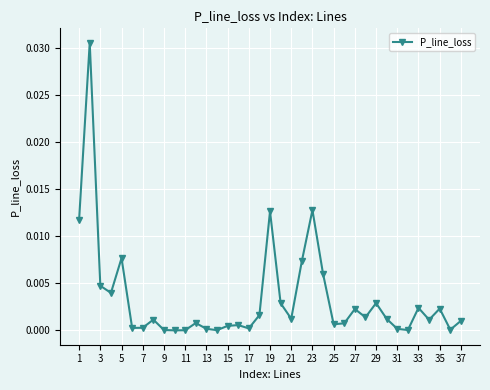

True or false: there are more than 1 points higher than both neighbors.

True